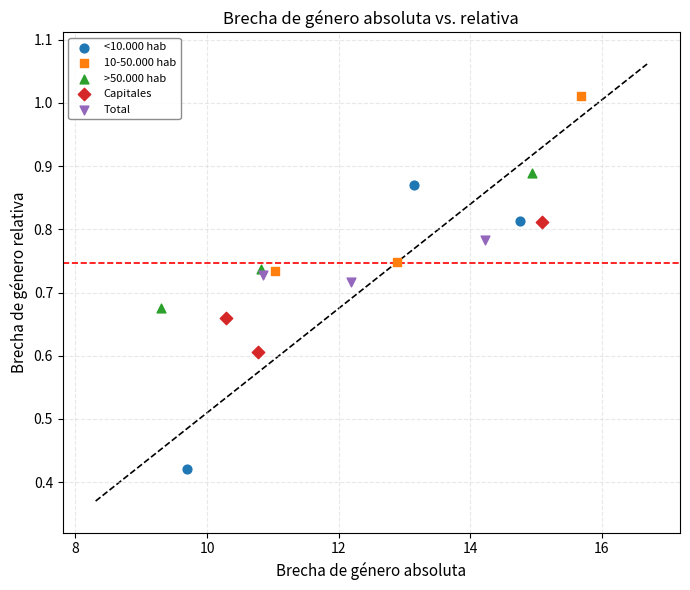

Which series contains the highest Y value?

10-50.000 hab